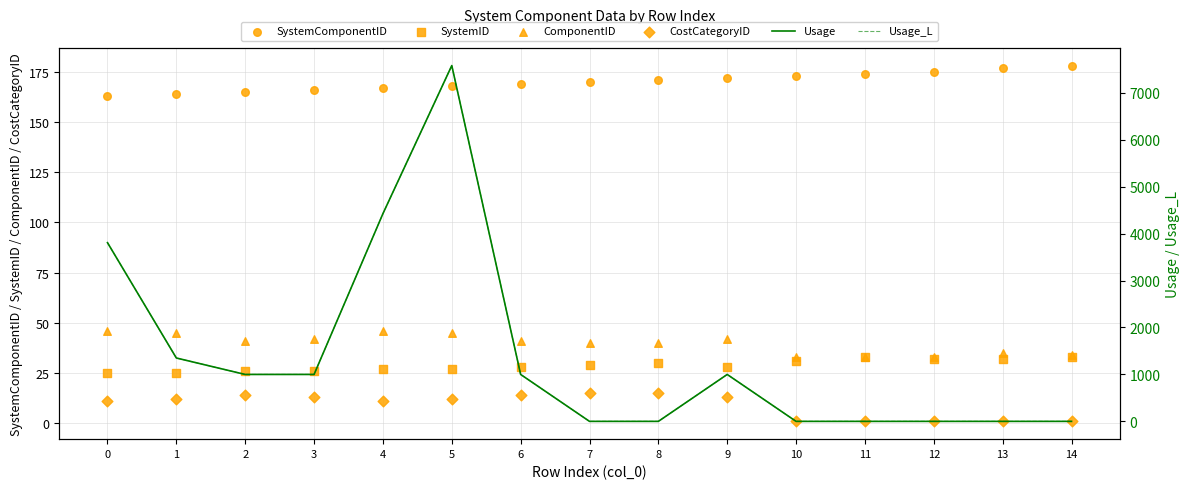

Which series has the largest total across all categories?

Usage